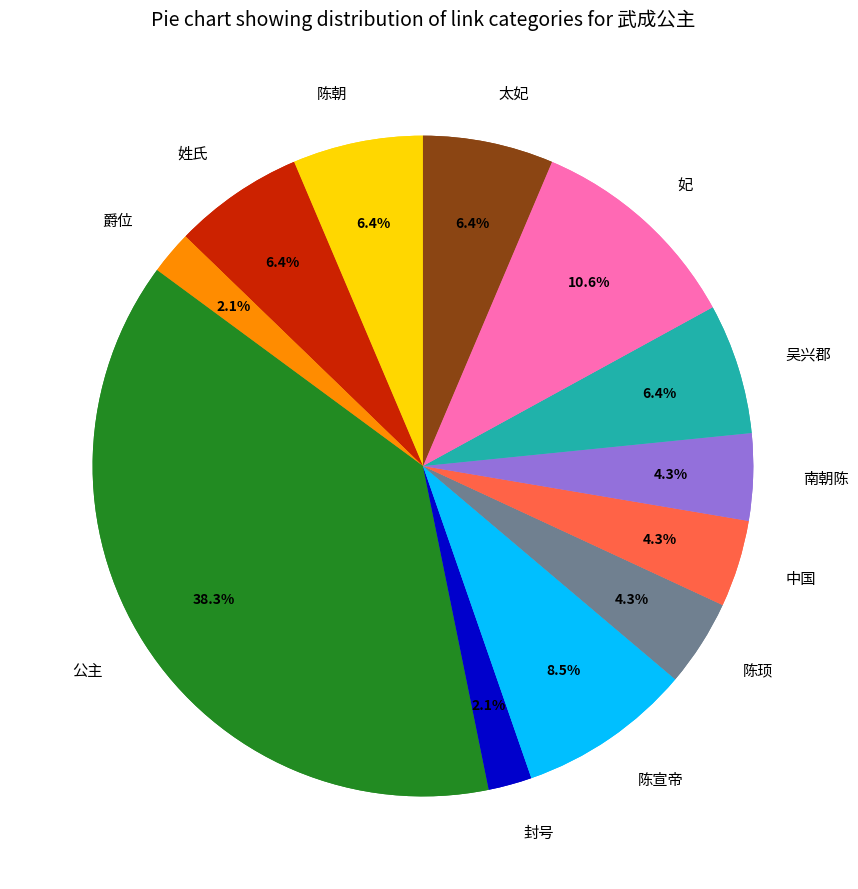

To the nearest percent, what percentage of the pie is 陈顼?

4%